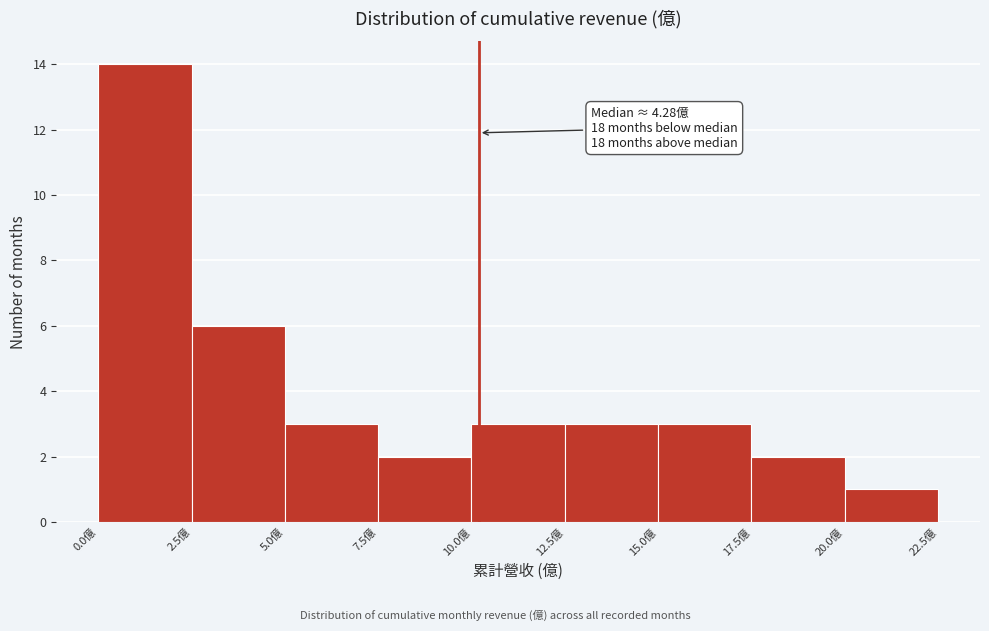

Which range on the x-axis has the tallest bar?

0.0 to 2.5